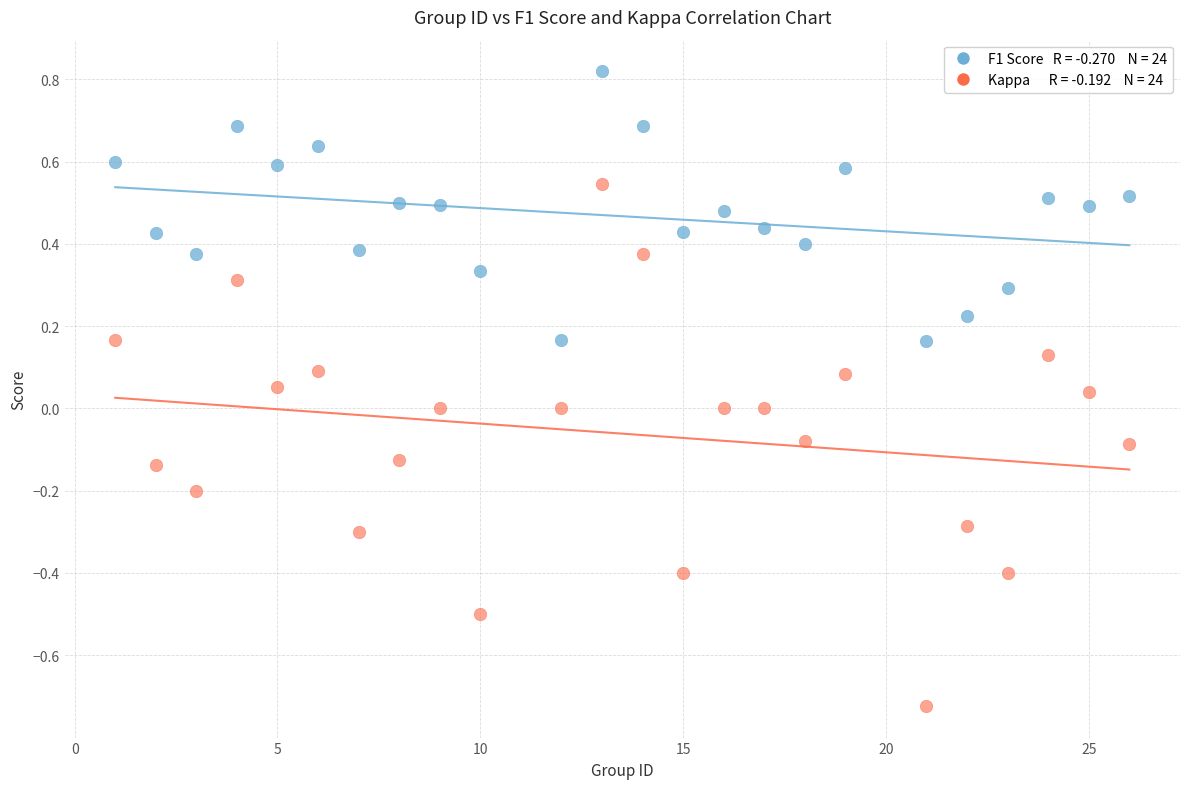

Across all data points, what is the range of X values (max minus min)?

25.0